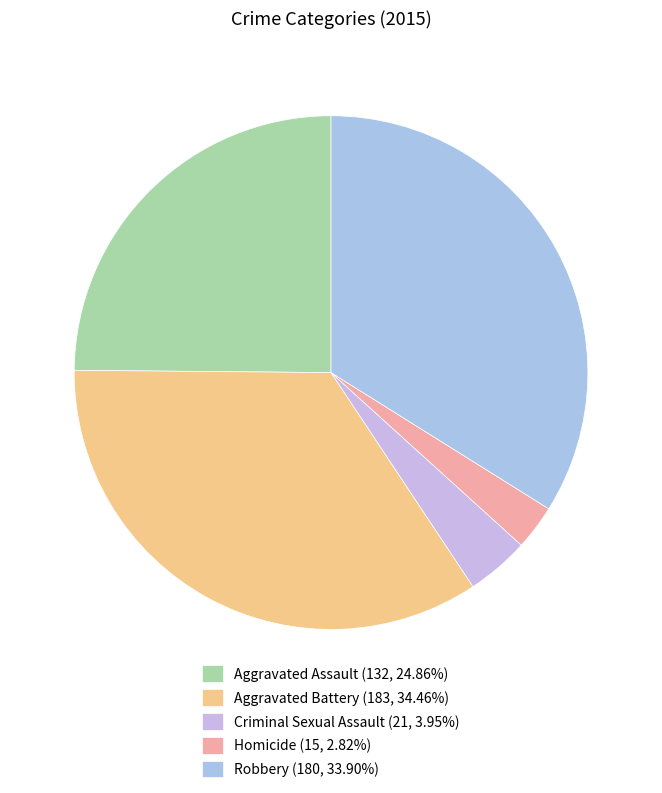

What is the smallest slice in the pie chart?

Homicide